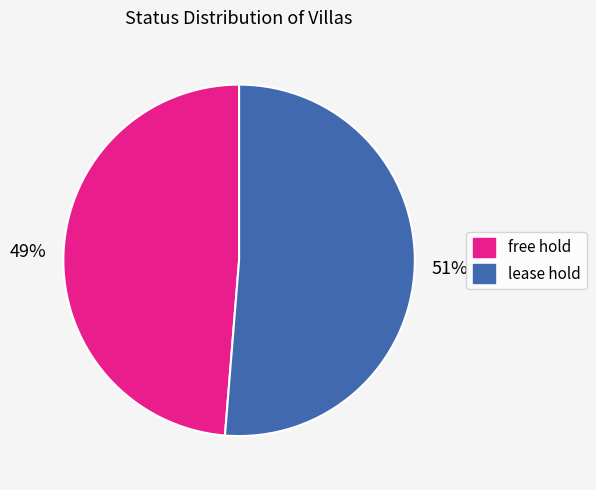

Which category accounts for the majority?

lease hold